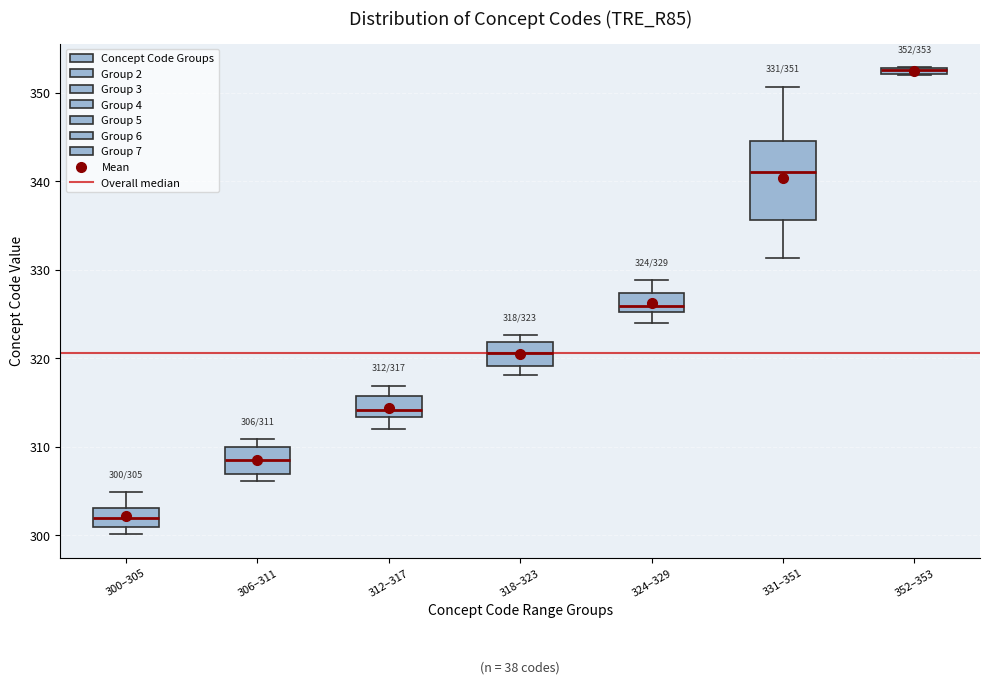

Comparing the boxes themselves (not the whiskers), which one is the tallest?

331–351